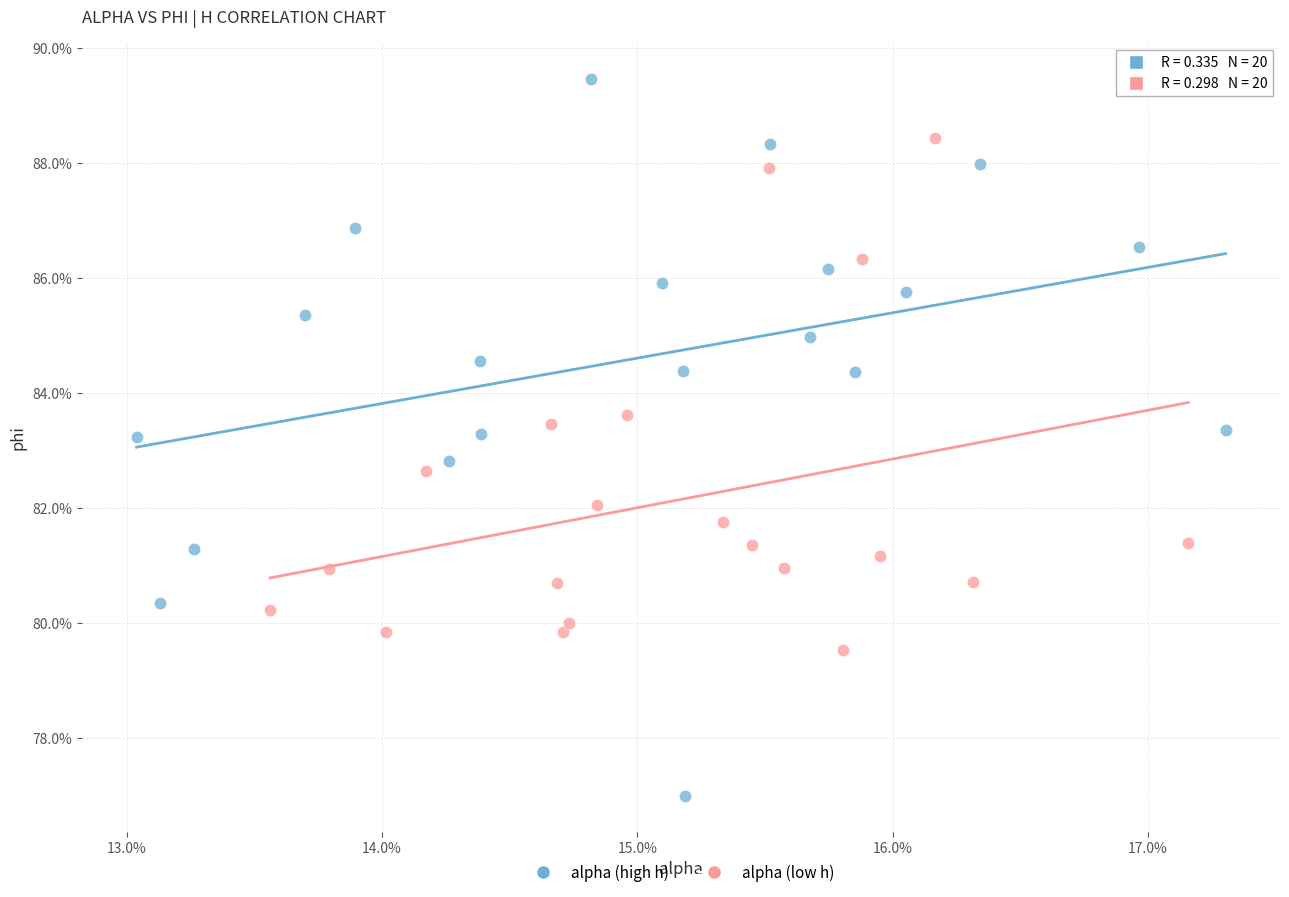

What are all the series names shown in the legend?

alpha (high h), alpha (low h)